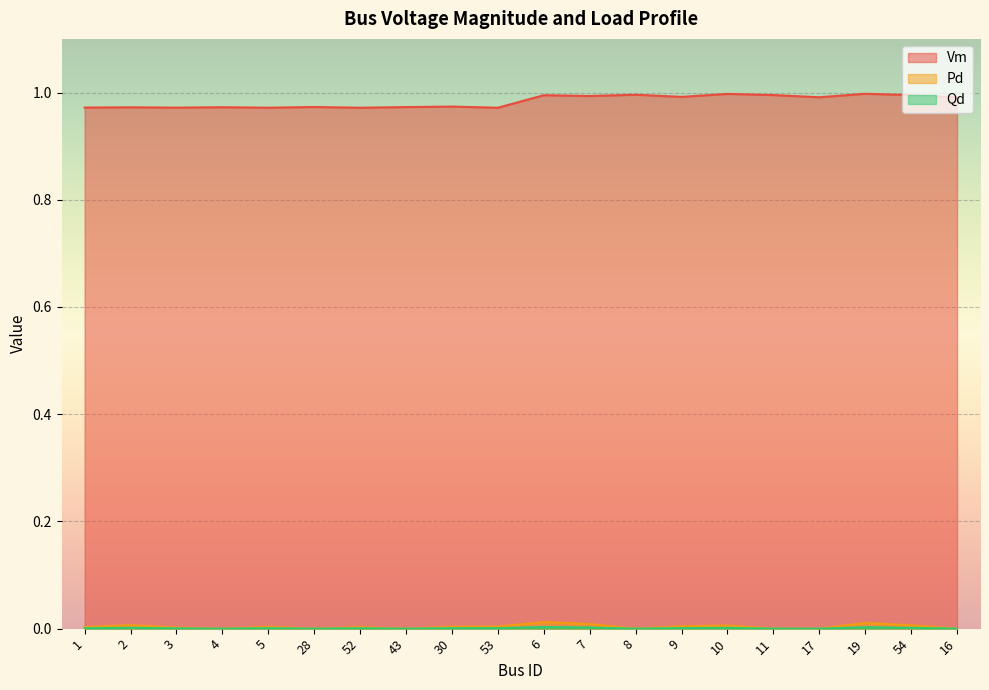

True or false: Vm has more than 1 points higher than both neighbors.

True